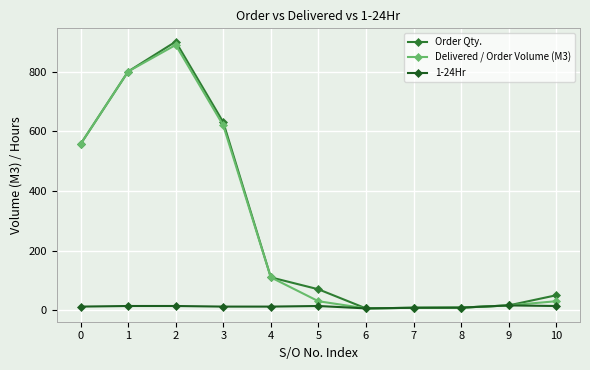

What is the highest value of the Order Qty. series?

900.0